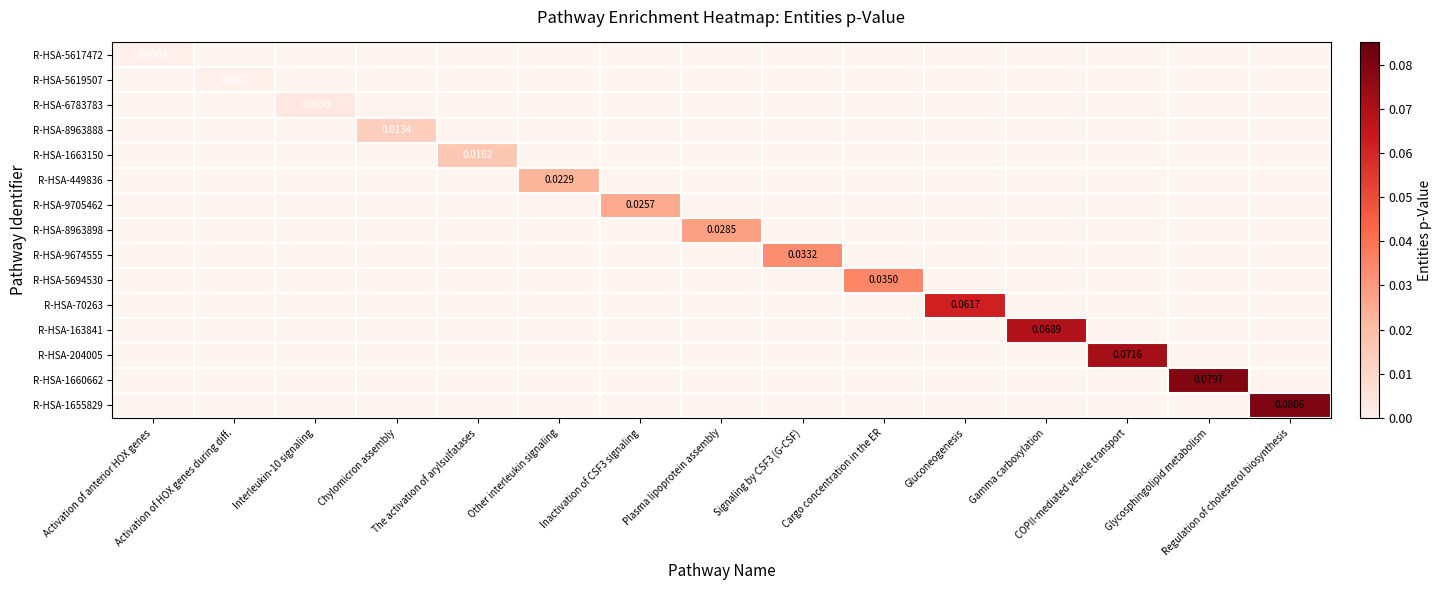

Is the value of R-HSA-5619507 at Plasma lipoprotein assembly greater than the value of R-HSA-8963888 at Other interleukin signaling?

No